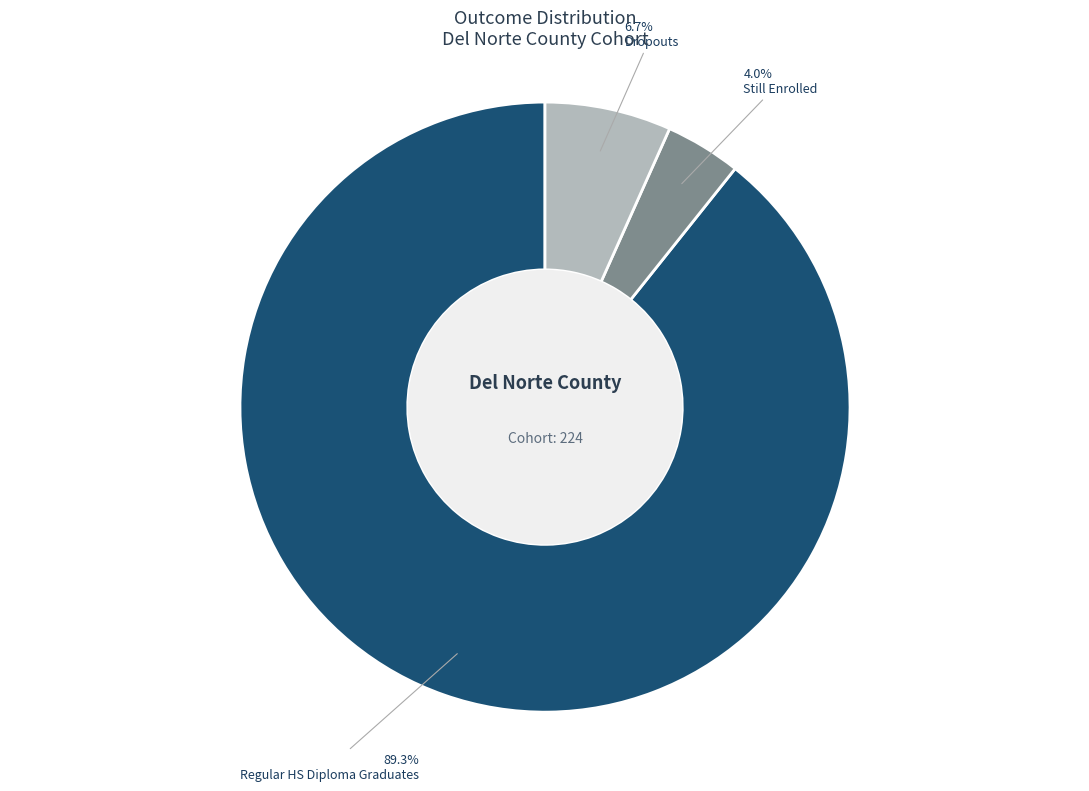

Is there a majority slice in this chart?

Yes